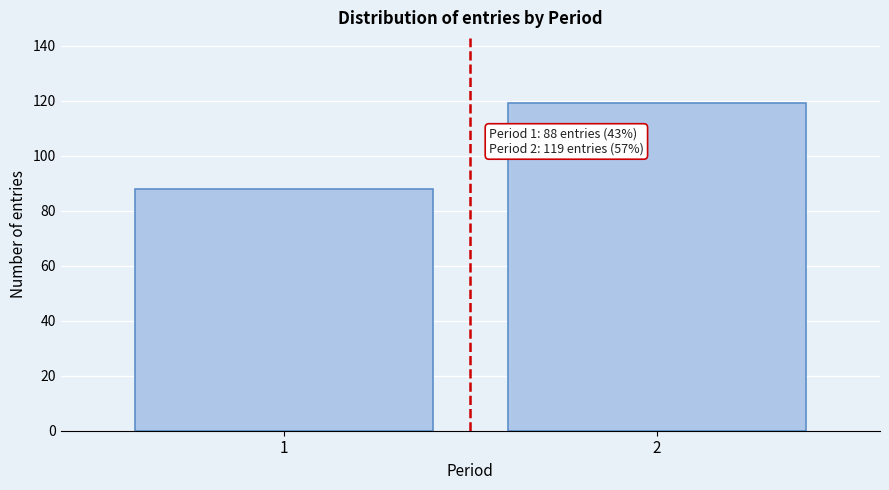

Reading left to right, what are all the values shown in this chart?

1=88	2=119